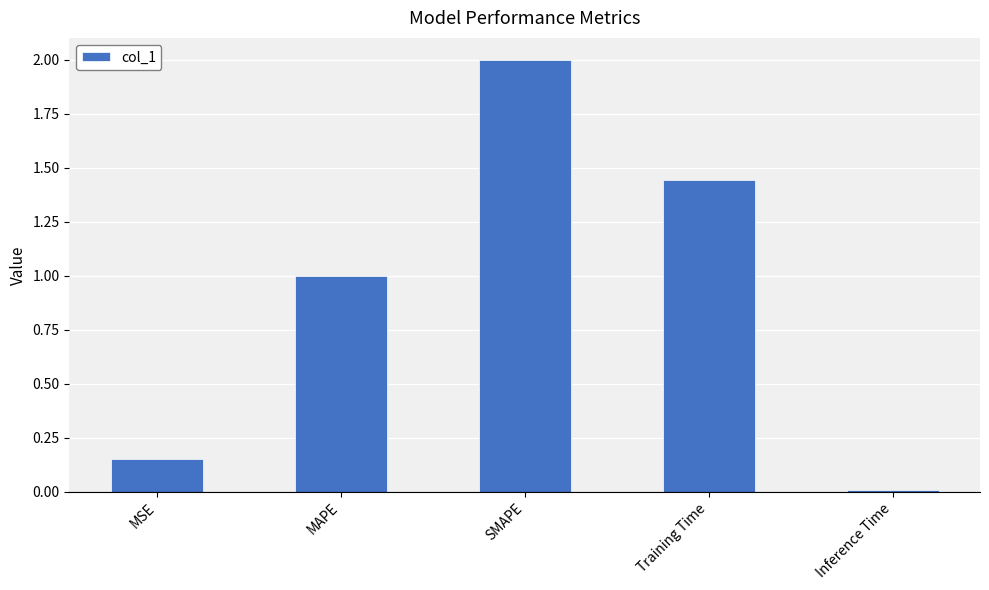

What is the difference between the values at Inference Time and MAPE?

1.0